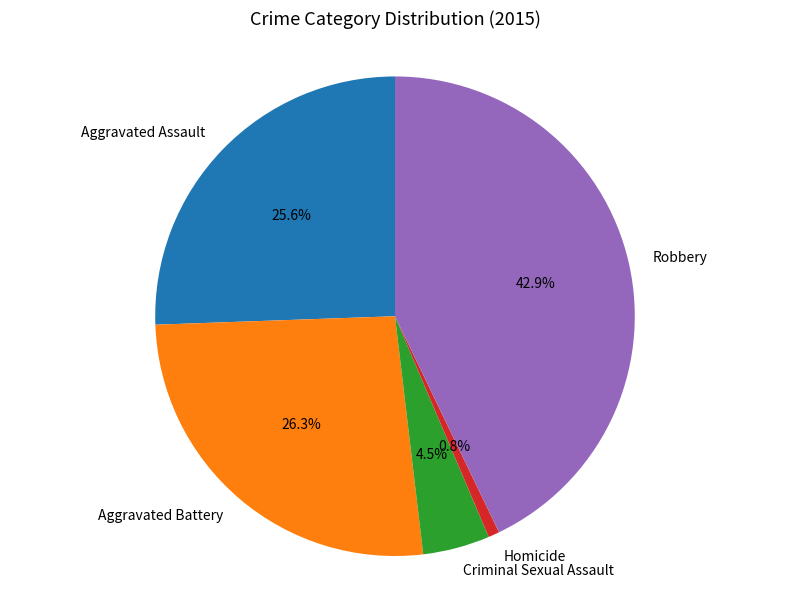

Count the number of slices in the pie.

5